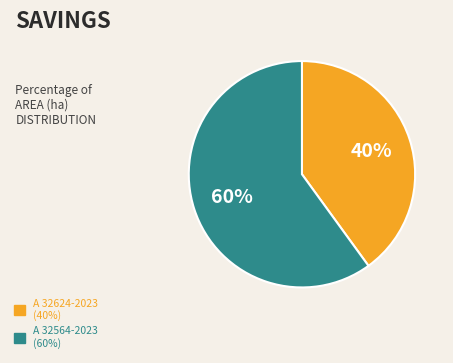

Rank the categories by value from lowest to highest.

A 32624-2023, A 32564-2023